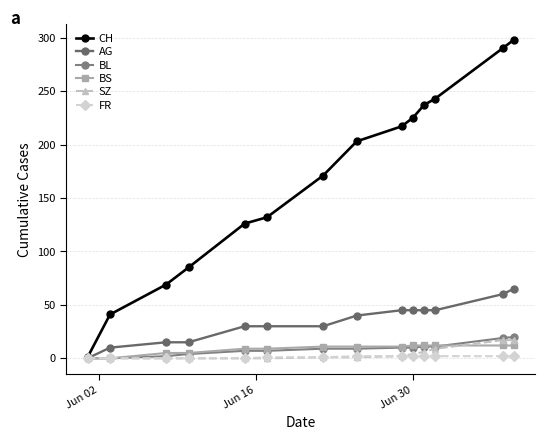

What are all the series names shown in the legend?

CH, AG, BL, BS, SZ, FR